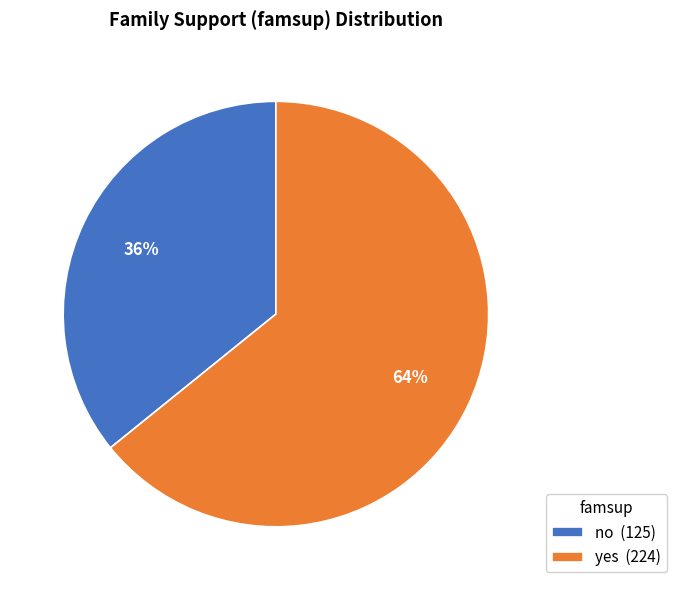

To the nearest percent, what is the difference between the no and yes slice percentages?

28%